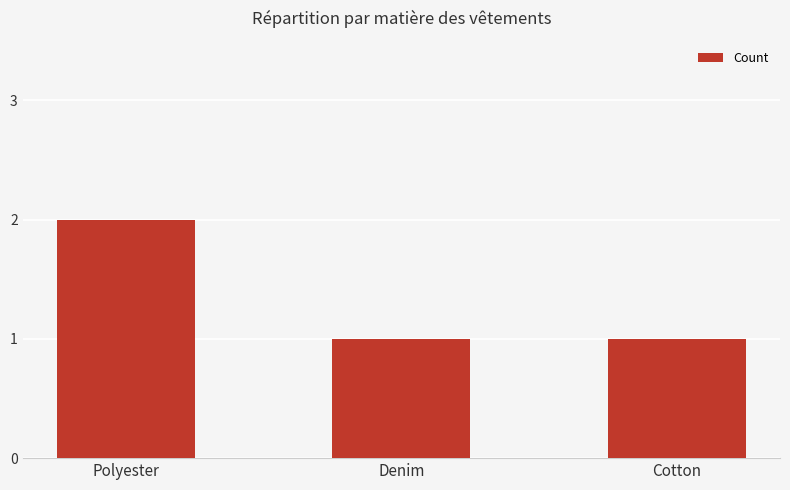

Which label corresponds to the largest value in the chart?

Polyester